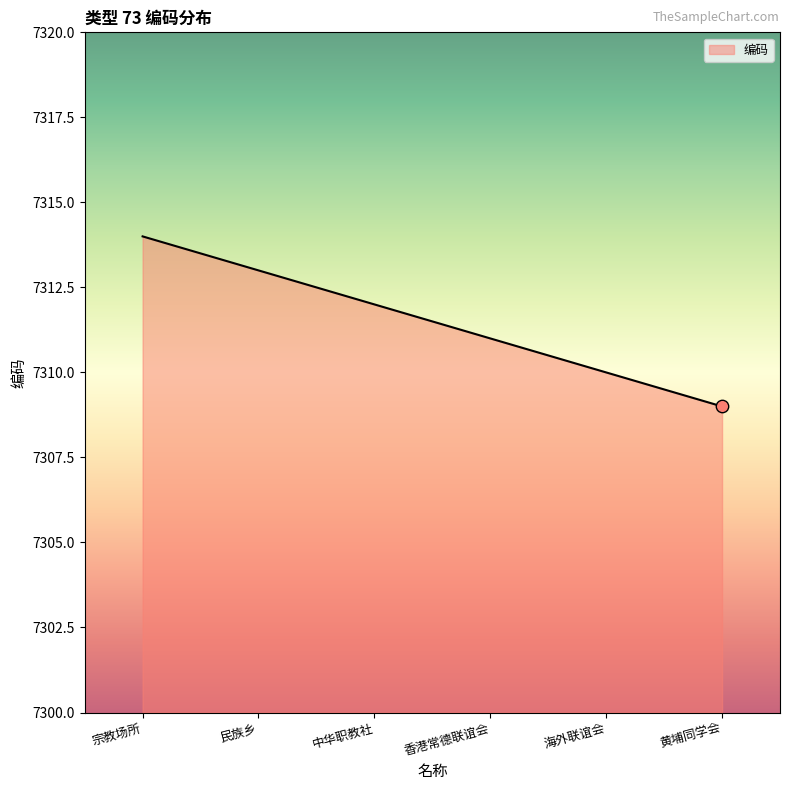

Between 香港常德联谊会 and 民族乡, which is larger?

民族乡